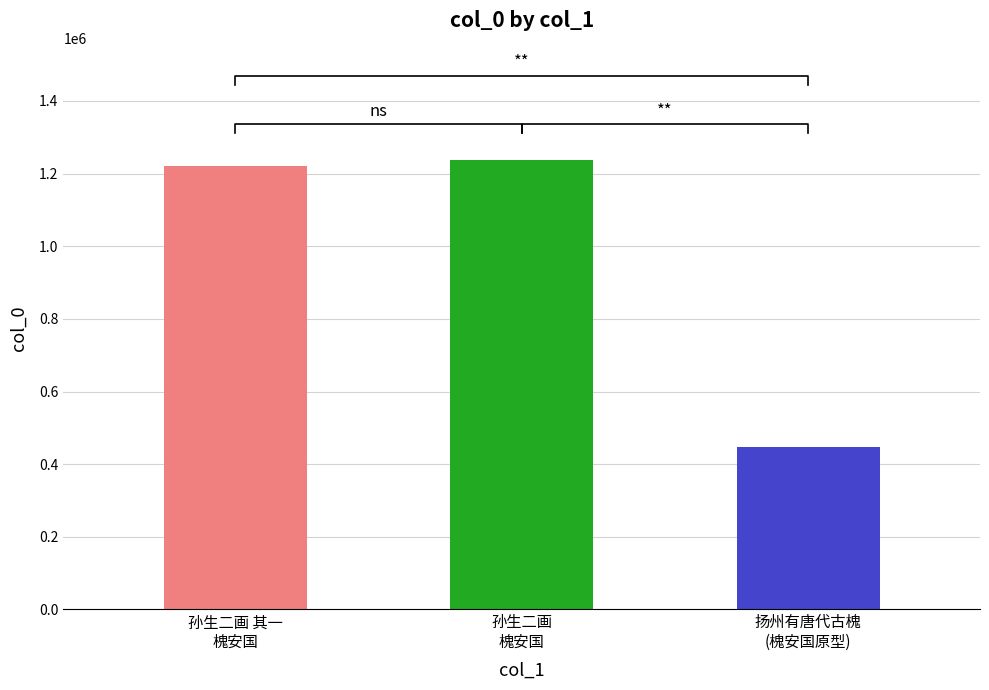

What is the minimum value shown in the chart?

447579